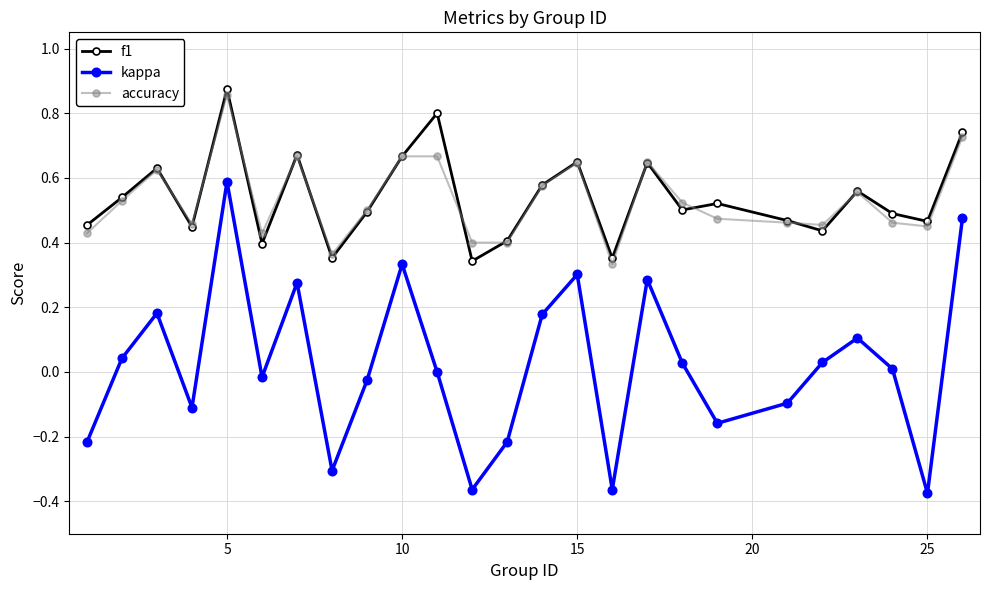

Which series has the largest range (max minus min)?

kappa